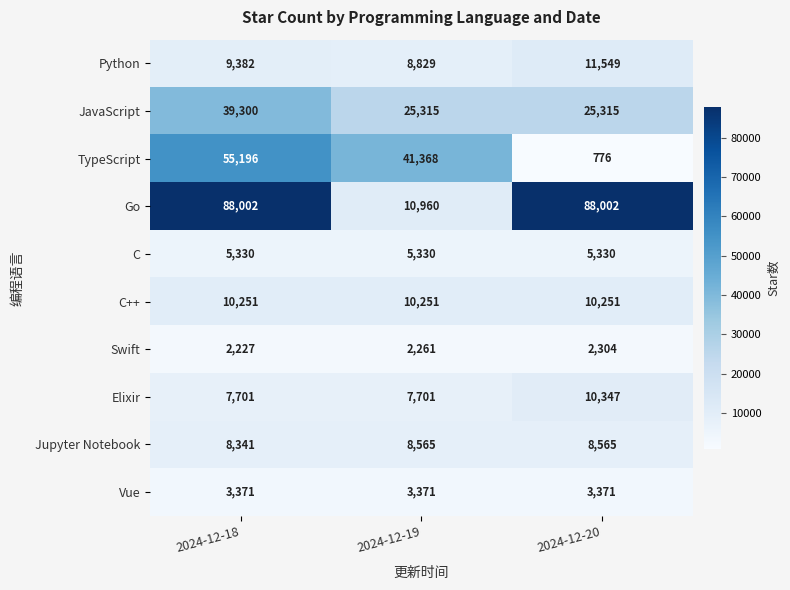

Reading left to right, transcribe all the data shown in this chart.

Python: 9382	8829	11549
JavaScript: 39300	25315	25315
TypeScript: 55196	41368	776
Go: 88002	10960	88002
C: 5330	5330	5330
C++: 10251	10251	10251
Swift: 2227	2261	2304
Elixir: 7701	7701	10347
Jupyter Notebook: 8341	8565	8565
Vue: 3371	3371	3371